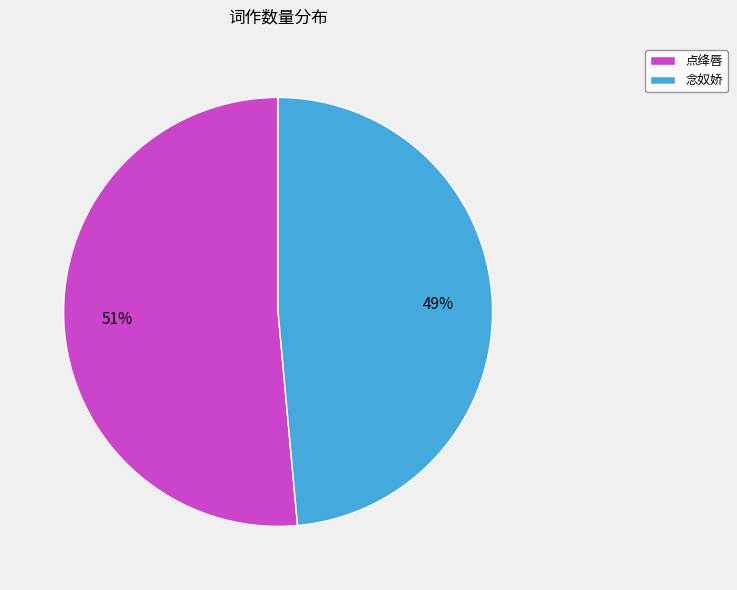

To the nearest percent, what is the combined percentage of 念奴娇 and 点绛唇?

100%